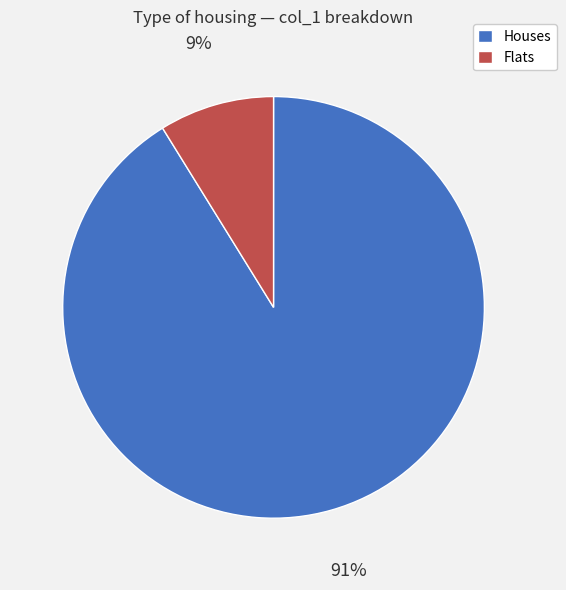

To the nearest percent, what is the average slice percentage?

50%